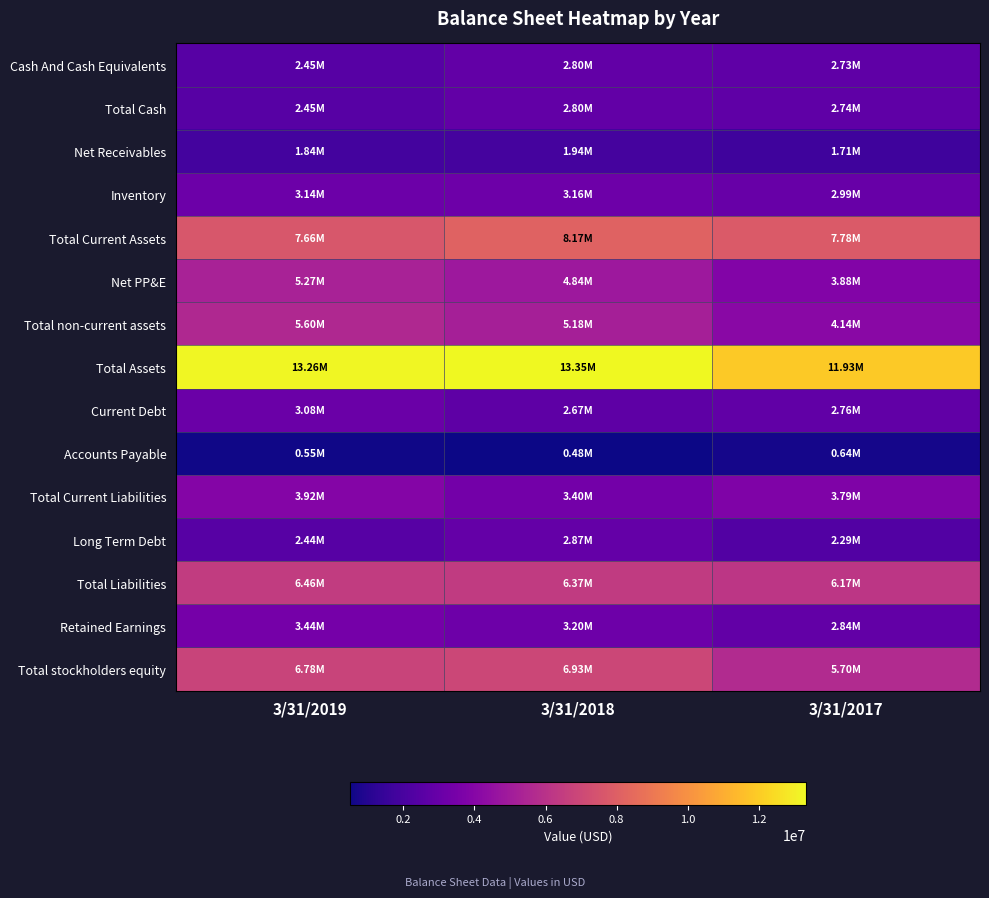

At how many categories does at least one series exceed 3472482?

3